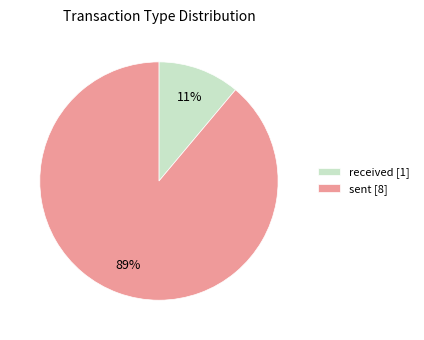

Combined, do received [1] and sent [8] account for over 50%?

Yes